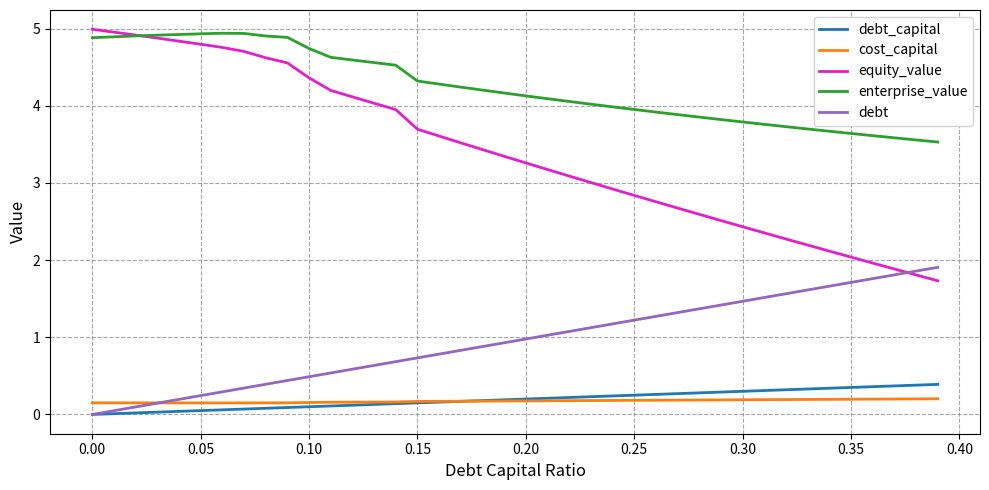

What are all the series names shown in the legend?

debt_capital, cost_capital, equity_value, enterprise_value, debt